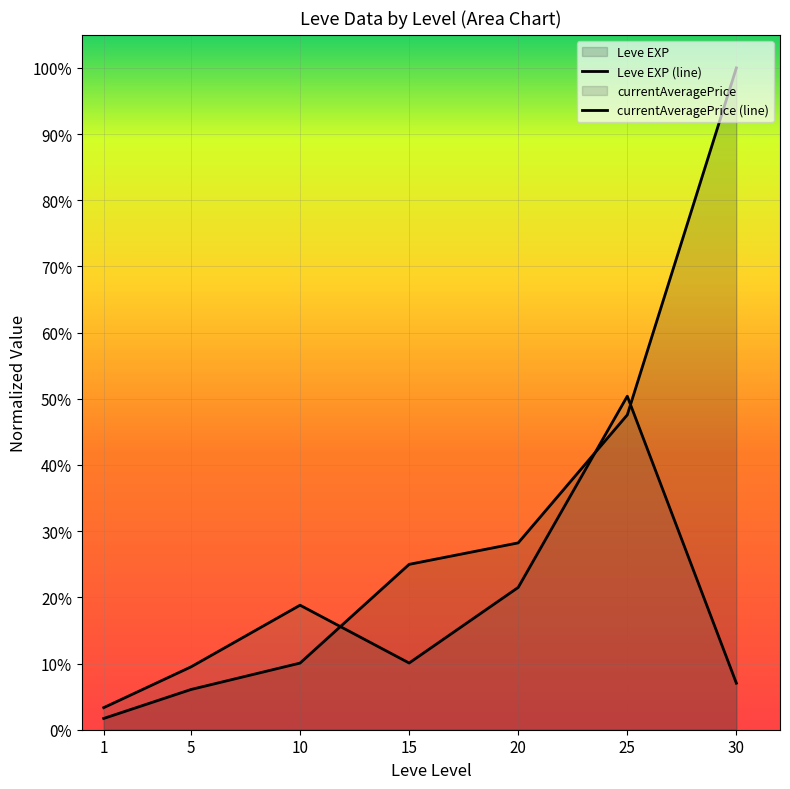

Reading left to right, what are all the values shown in this chart?

Leve EXP: 1=0.0	5=0.1	10=0.1	15=0.2	20=0.3	25=0.5	30=1.0
currentAveragePrice: 1=0.0	5=0.1	10=0.2	15=0.1	20=0.2	25=0.5	30=0.1